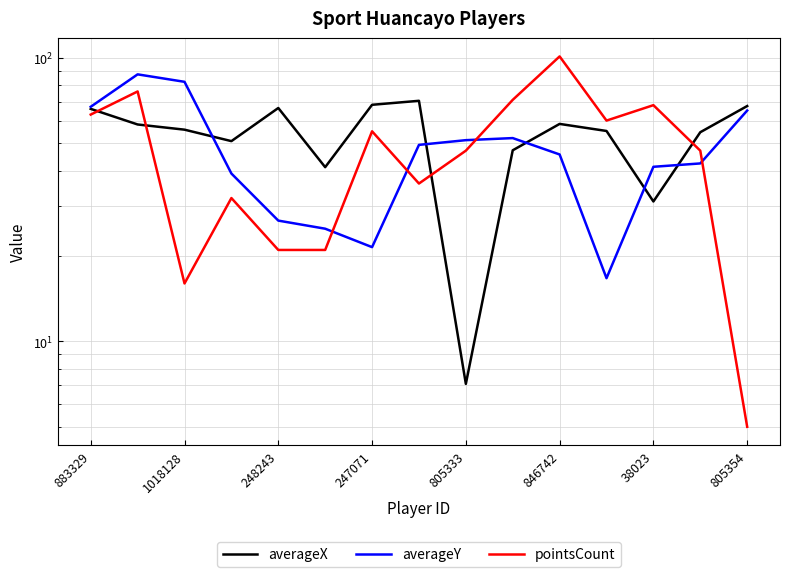

After their last crossing, which series has the higher values: averageX or pointsCount?

averageX